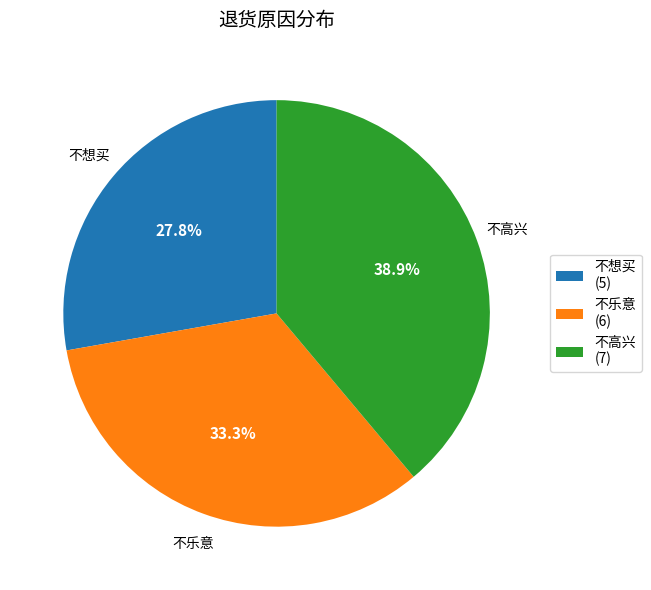

Rank the categories by value from lowest to highest.

不想买, 不乐意, 不高兴